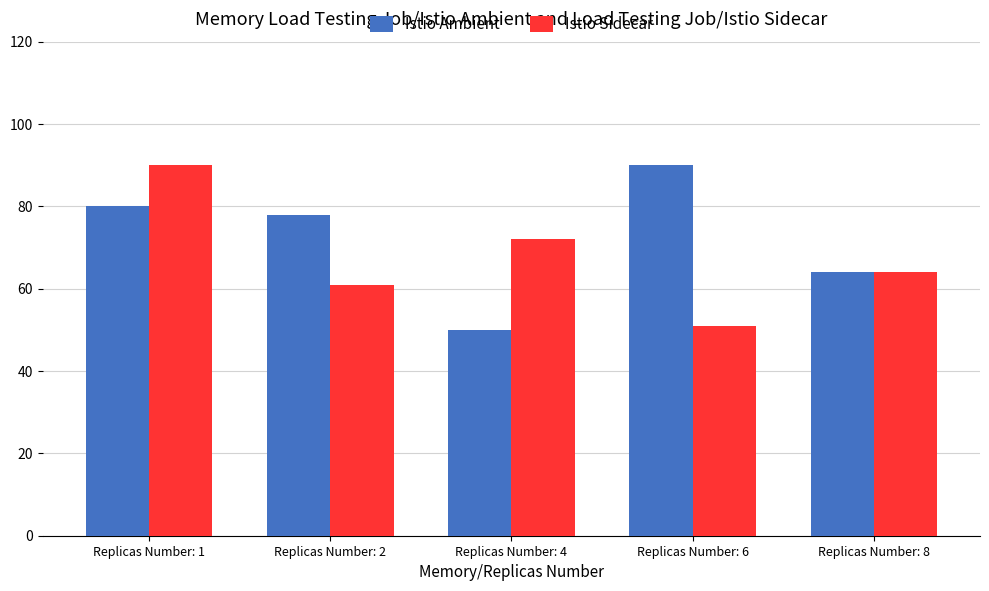

What is the sum of the Istio Ambient values at Replicas Number: 6 and Replicas Number: 1?

170